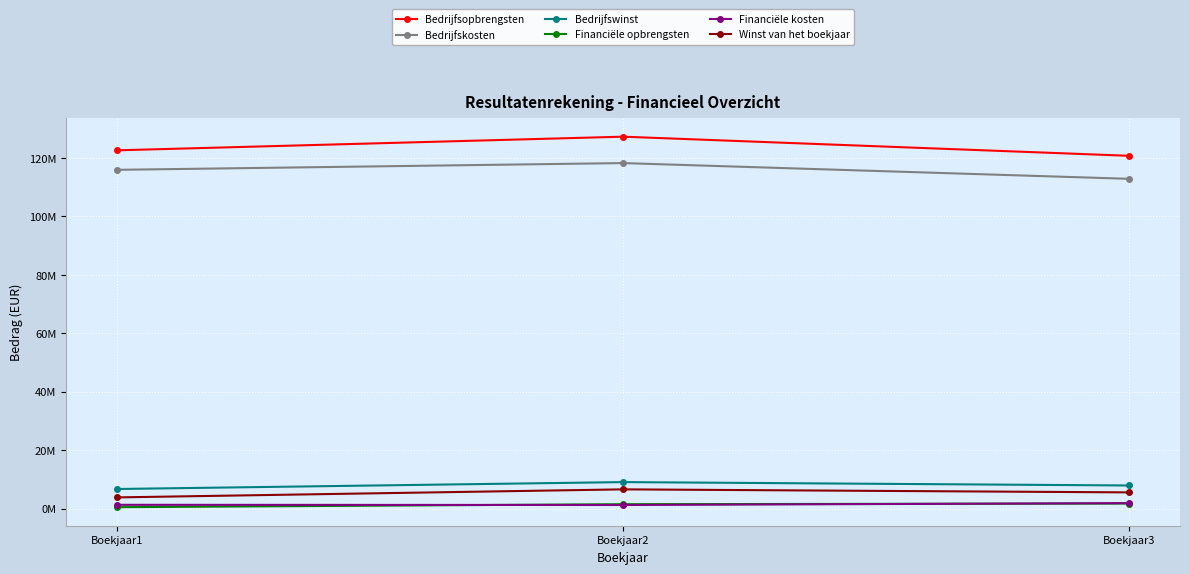

Does the chart have visible grid lines?

Yes